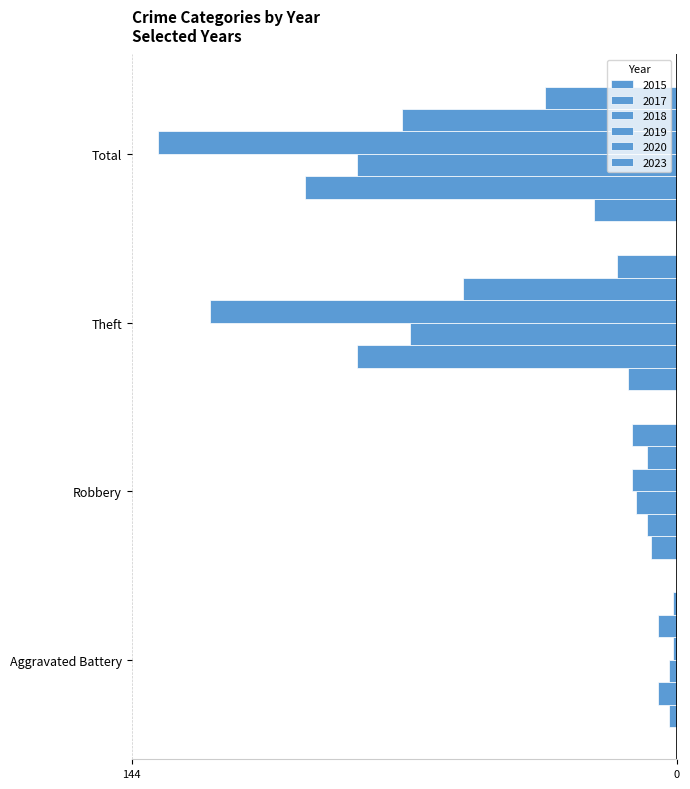

Reading left to right, transcribe all the data shown in this chart.

2015: -2	-7	-13	-22
2017: -5	-8	-85	-99
2018: -2	-11	-71	-85
2020: -5	-8	-57	-73
2023: -1	-12	-16	-35
2019: -1	-12	-124	-138